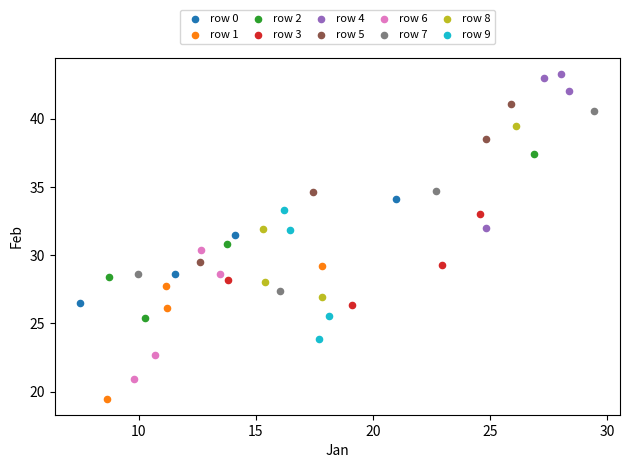

Which series reaches the maximum Y coordinate?

row 4